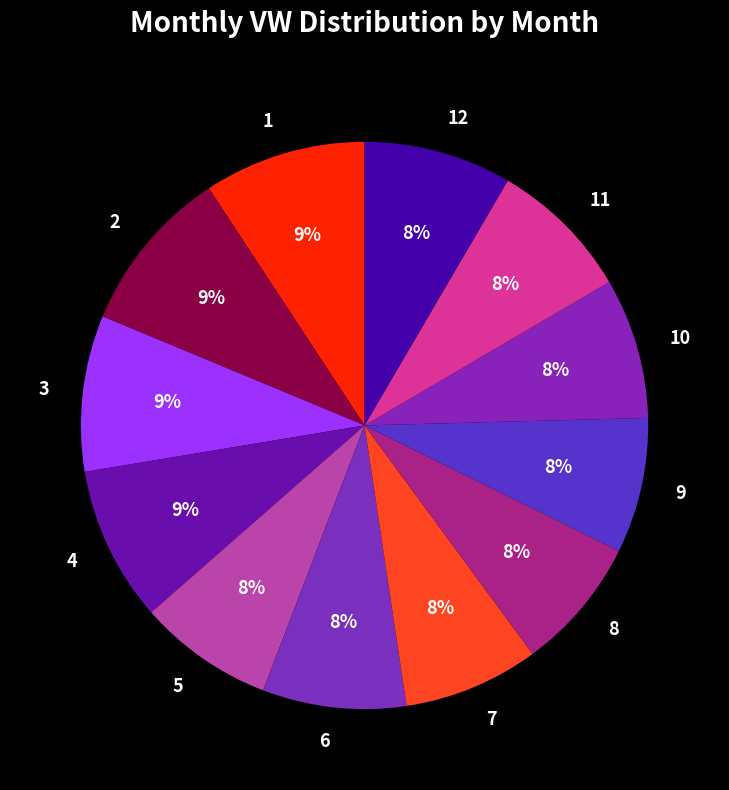

Do 5 and 6 together represent more than half of the pie?

No